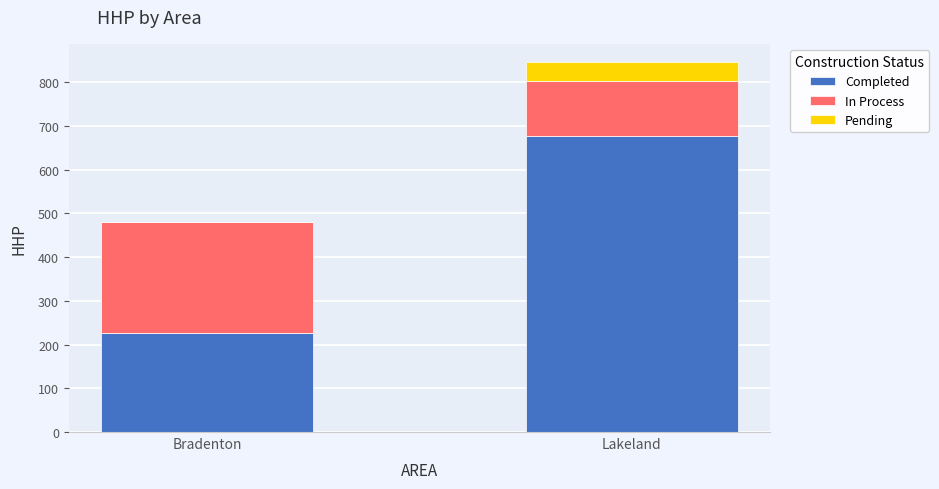

What is the total value across all series at Lakeland?

845